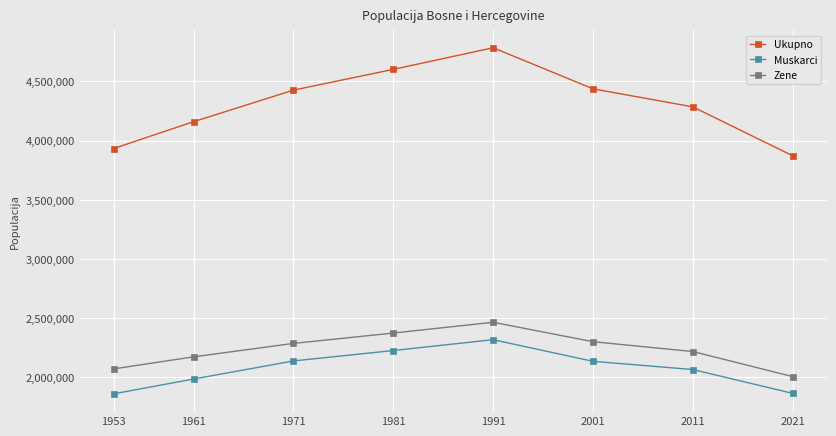

True or false: Muskarci has a value of 2135900 at 2001.

True